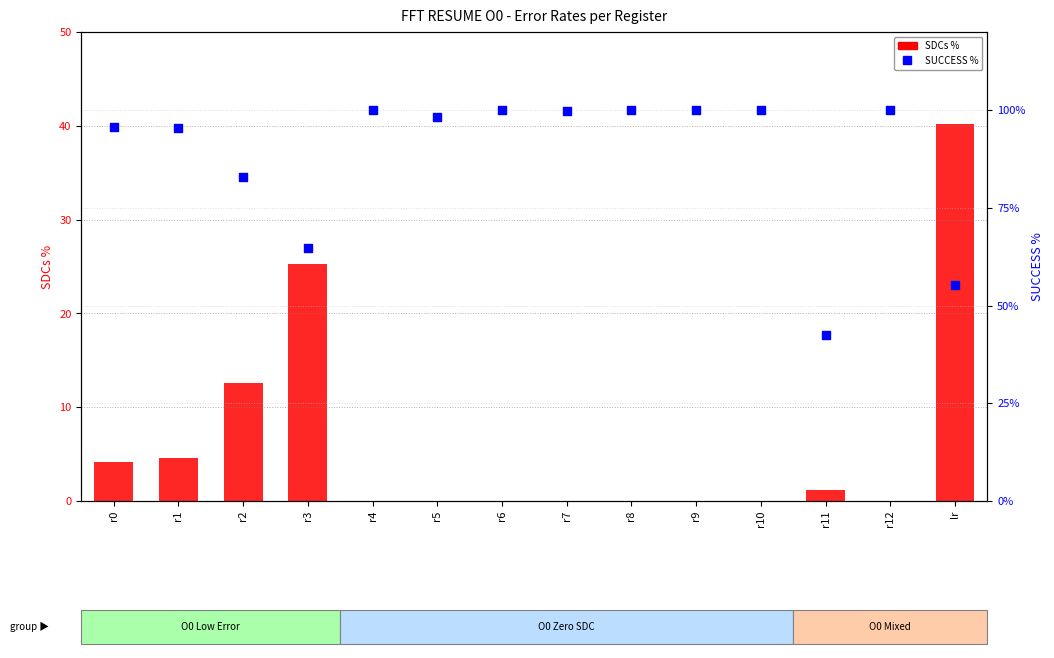

Which series has the largest total across all categories?

SUCCESS %